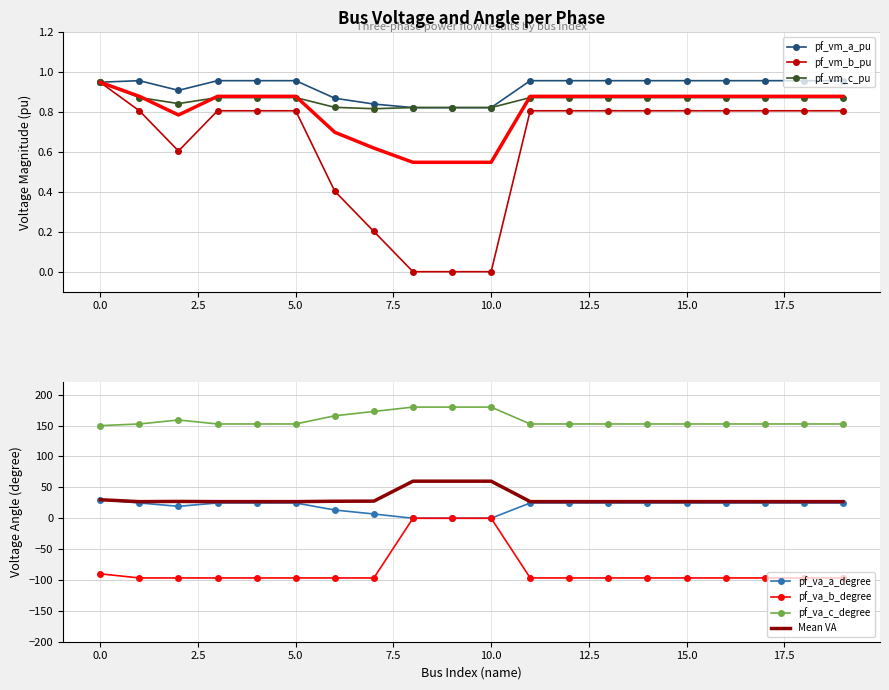

At which category is the sum across all series the highest?

9